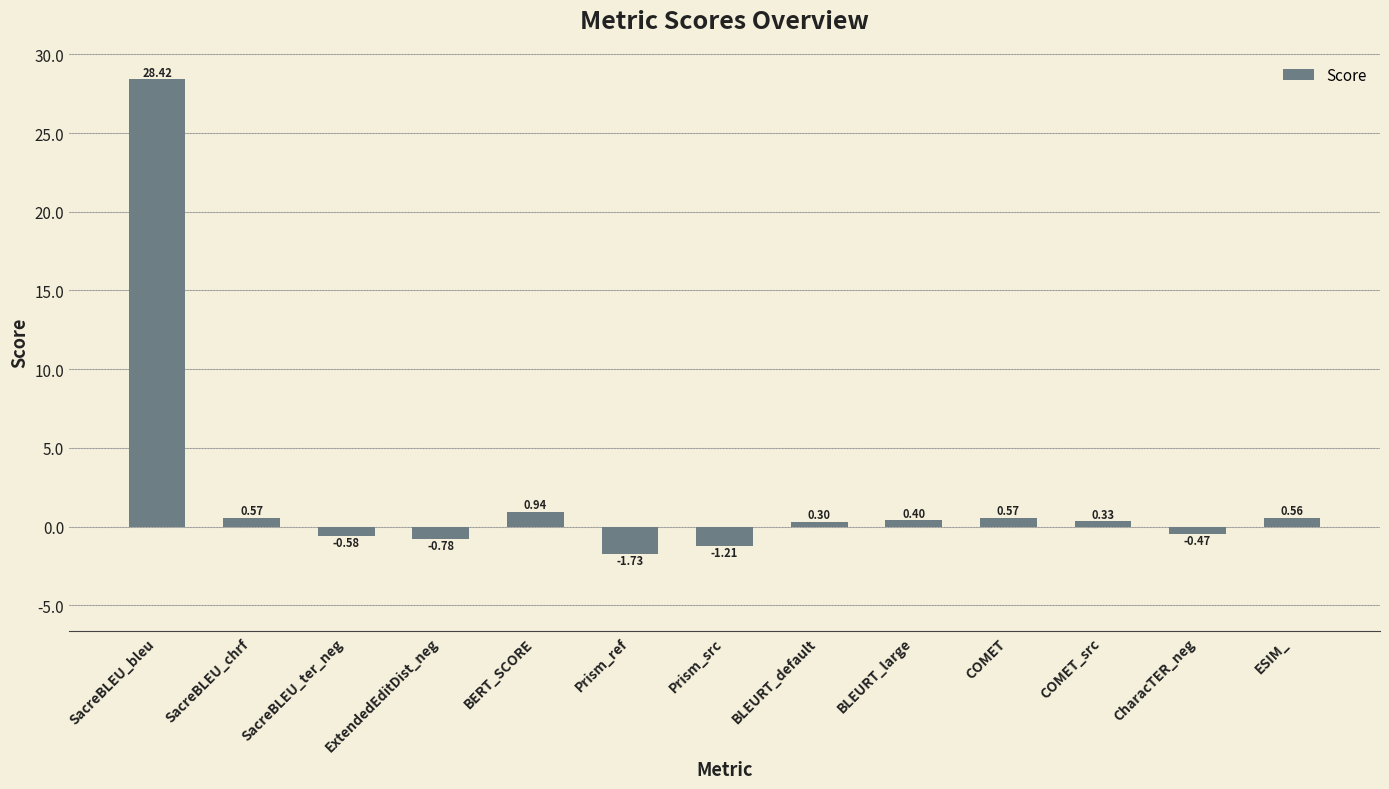

At which category does the chart reach its peak across all series?

SacreBLEU_bleu